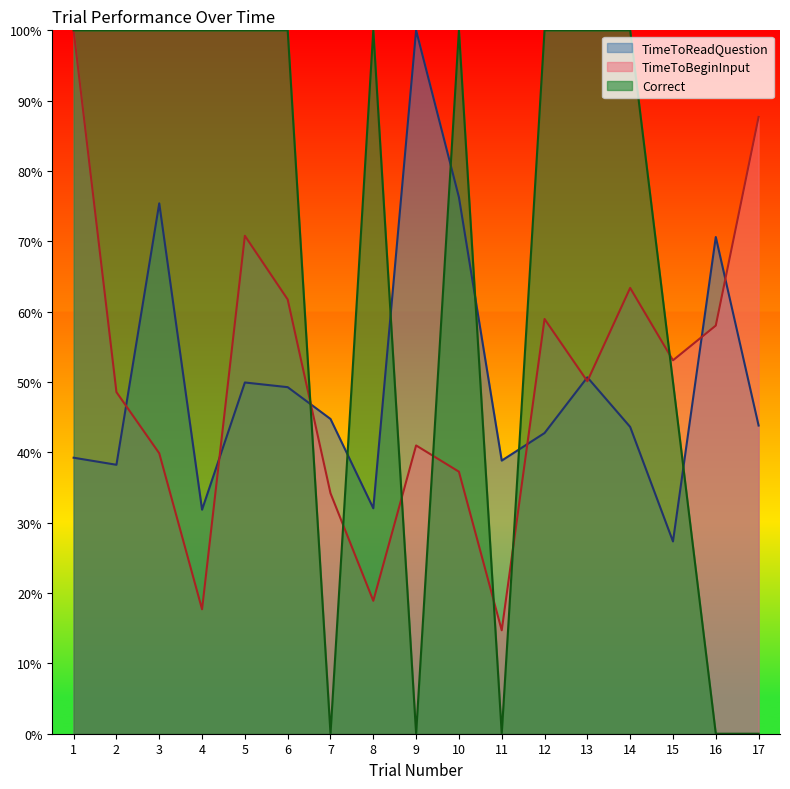

True or false: TimeToBeginInput has a value of 0.9 at 13.

False